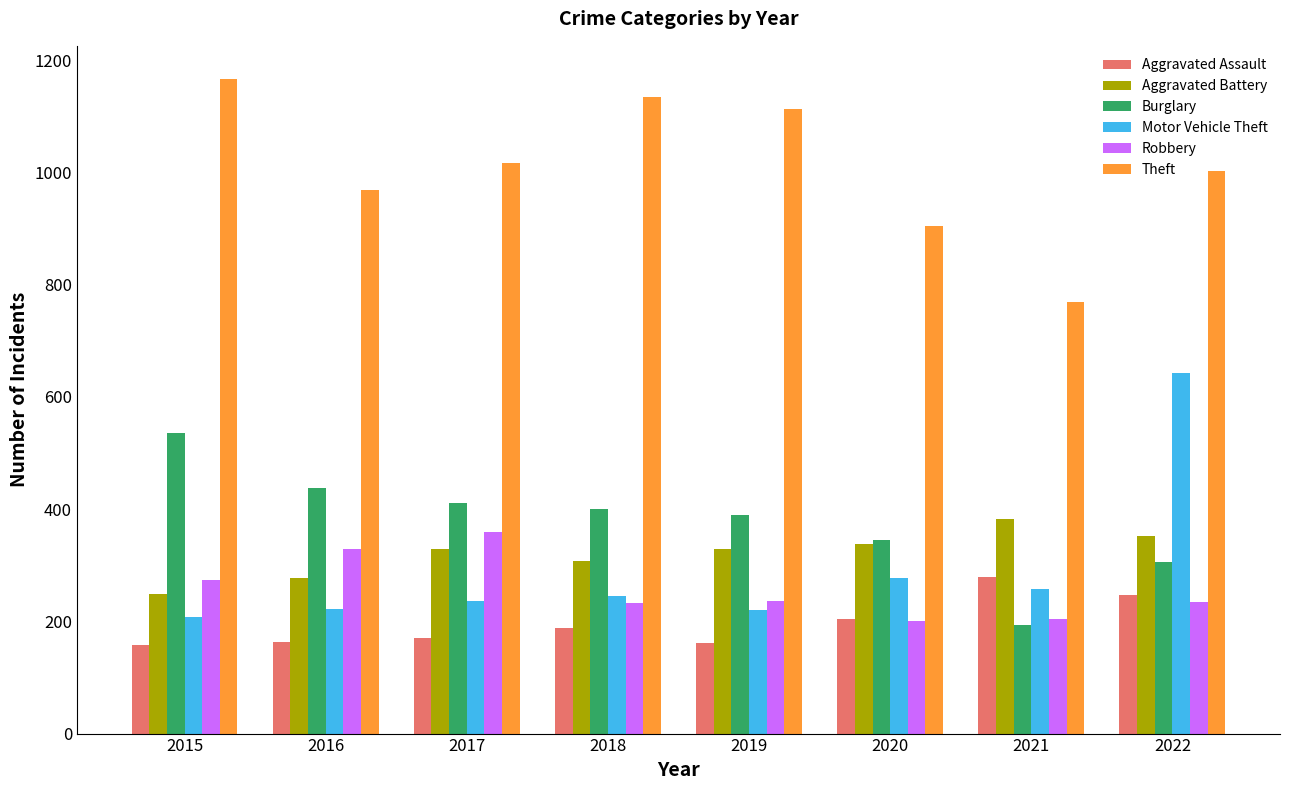

The value of Aggravated Assault at 2022 is 63. True or false?

False